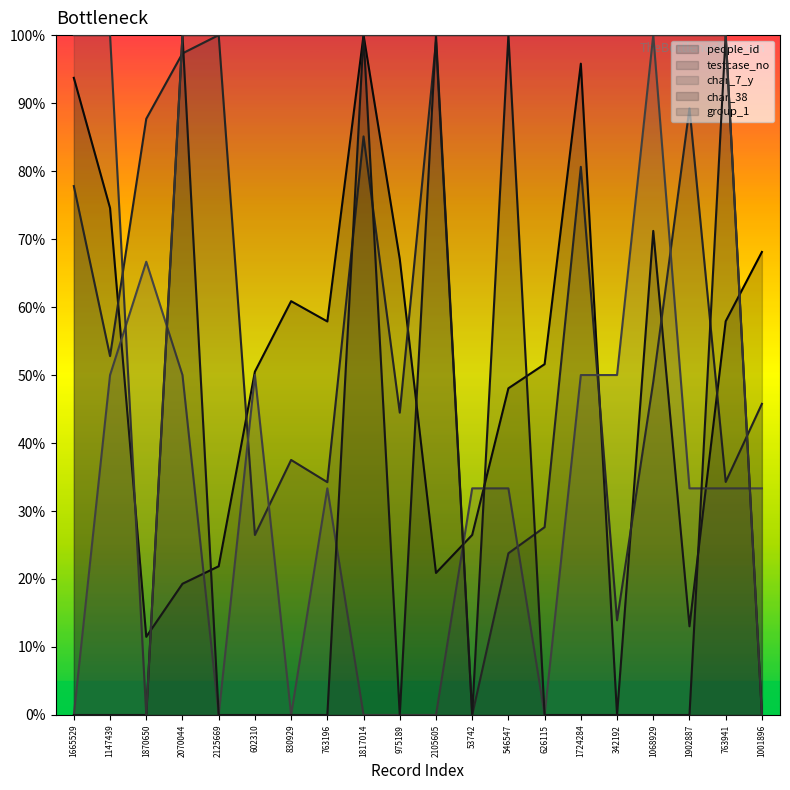

What is the difference between the second highest and minimum values in the testcase_no series?

1.0